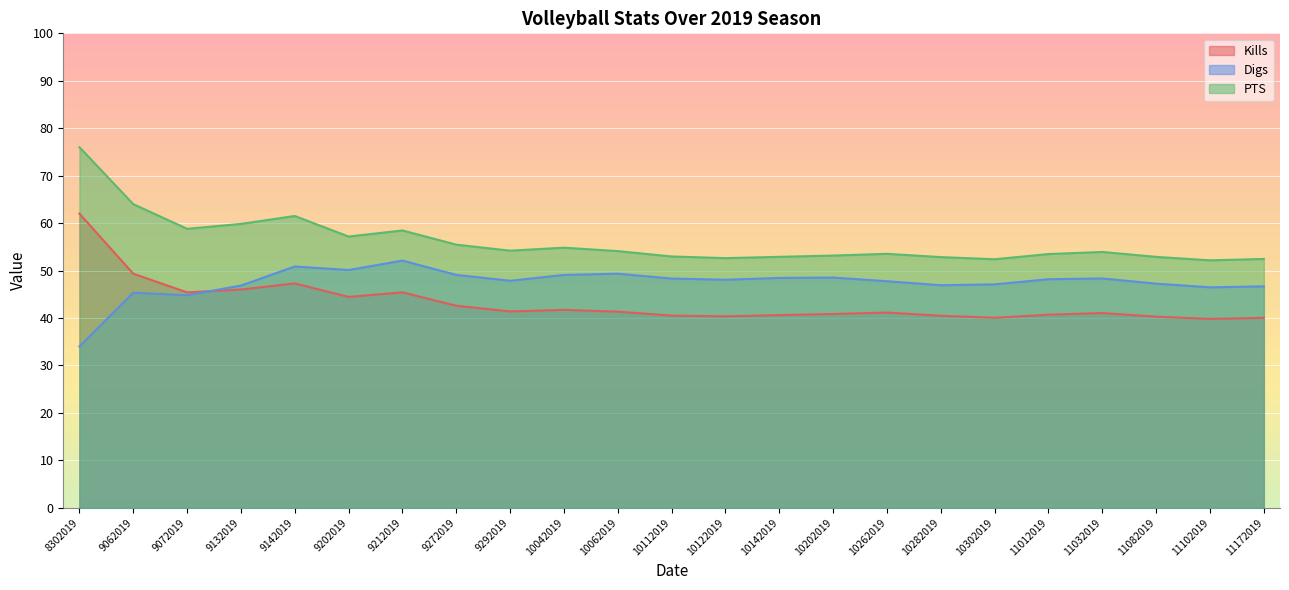

How many interior local valleys does the Kills series have?

6